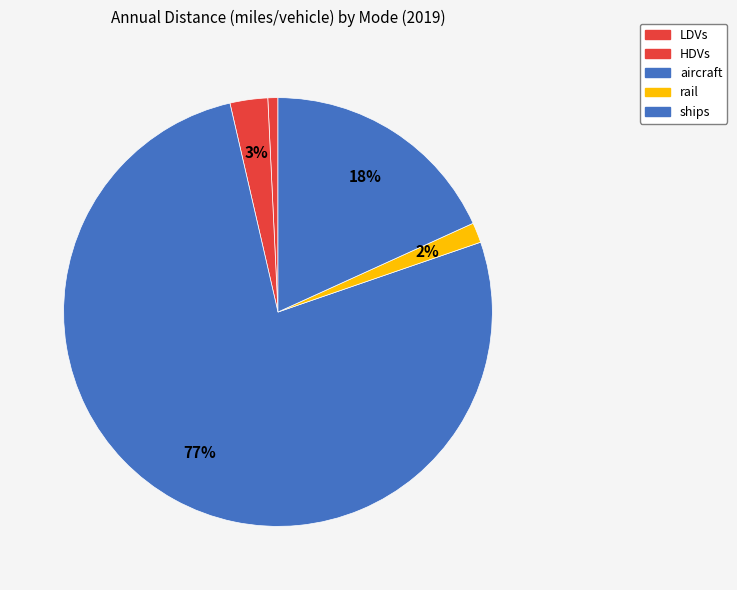

How many segments does this pie chart have?

5